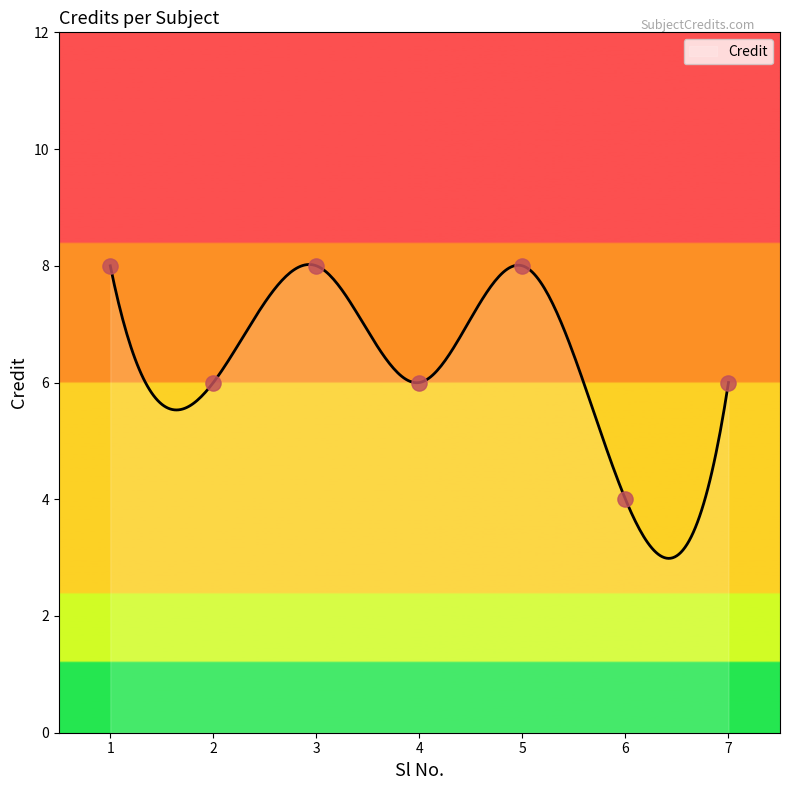

What is the change in value from 5 to 7?

-2